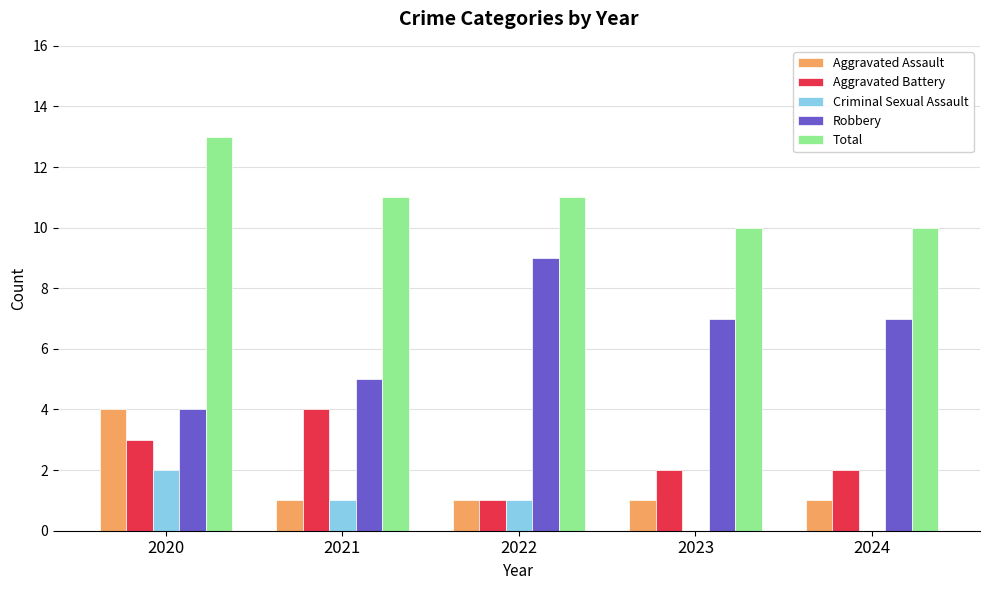

What is the average value of the Aggravated Battery series?

2